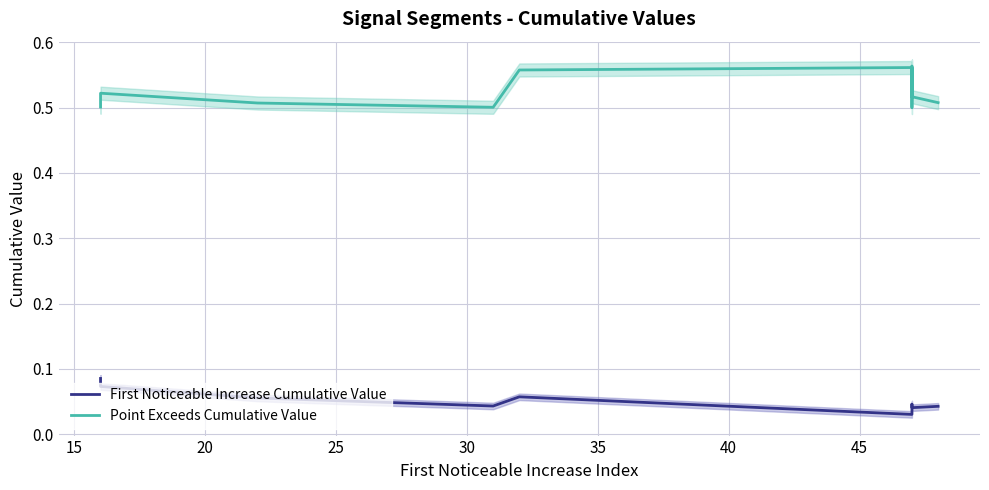

Does the chart have visible grid lines?

Yes